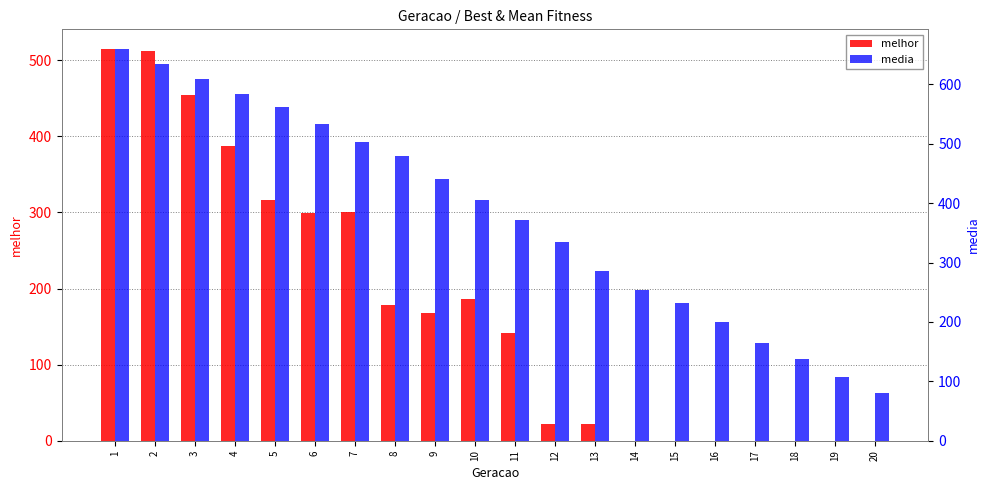

At which category is the sum across all series the highest?

1